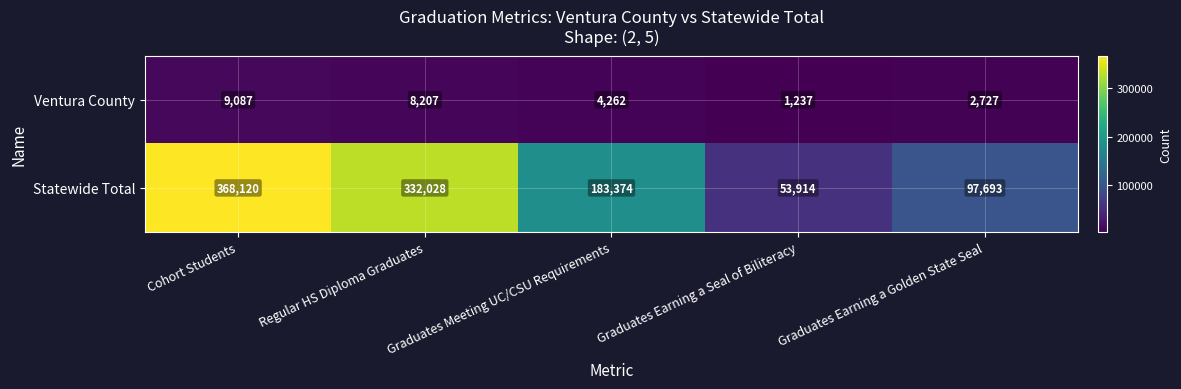

What is the difference between the highest and lowest values at Graduates Earning a Golden State Seal?

94966